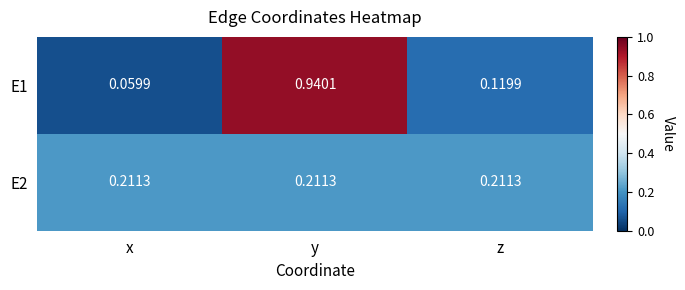

Which series has the widest spread of values?

E1